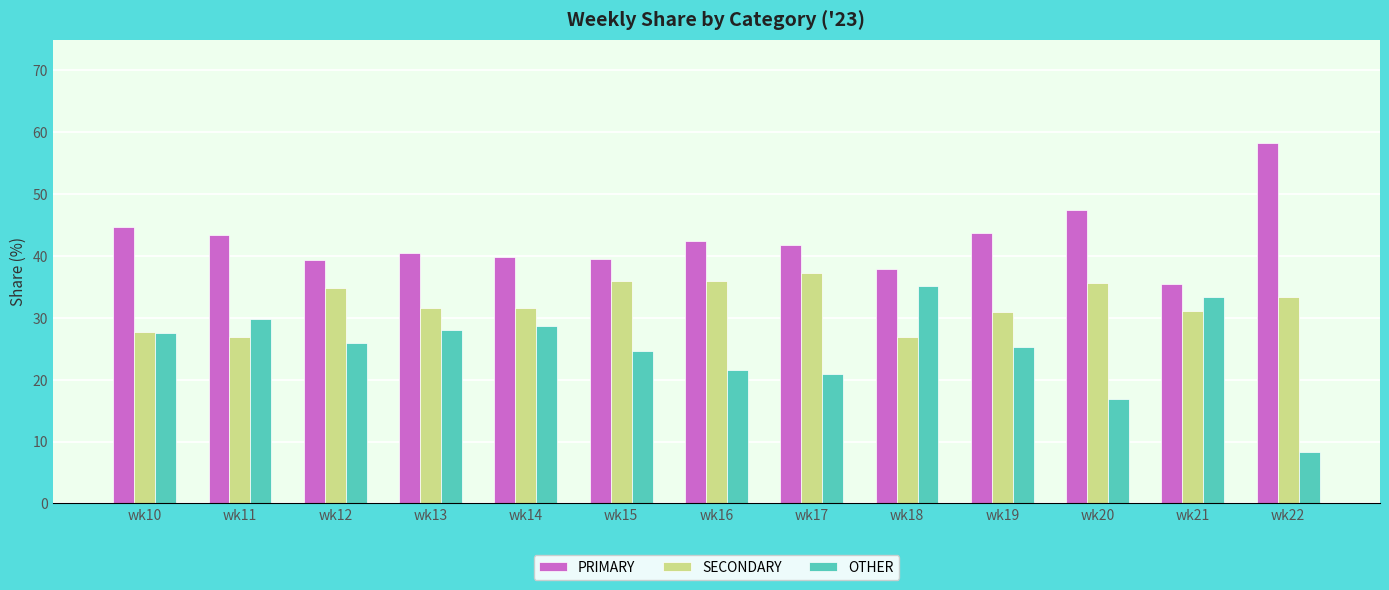

What is the sum of all OTHER values?

326.1